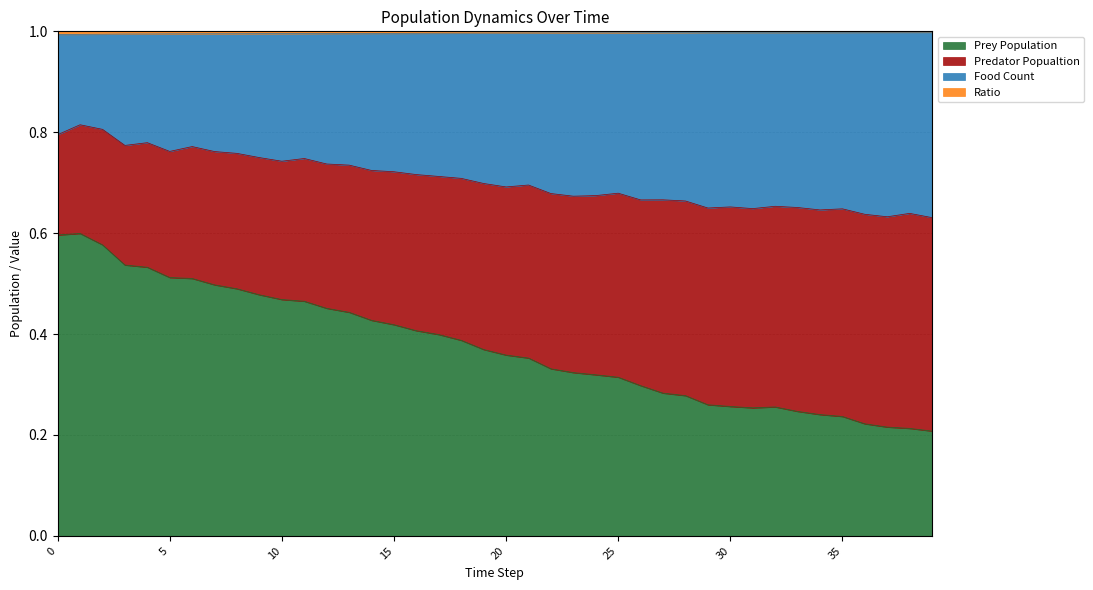

Which category has the highest value across all series?

39